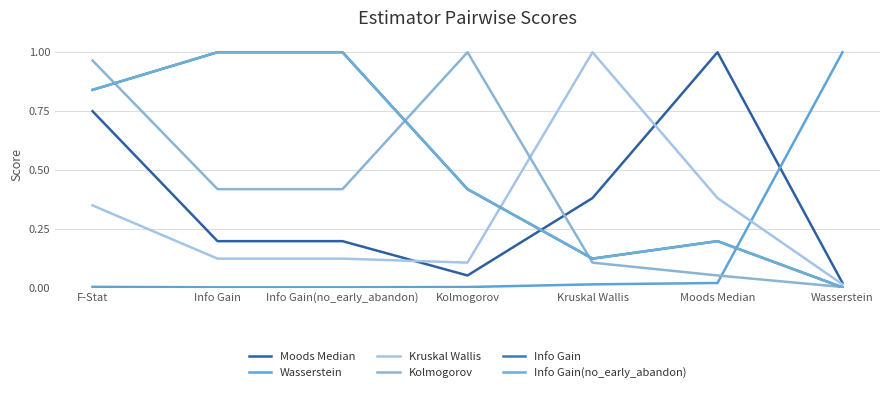

Is this an area chart (filled region under the line)?

No